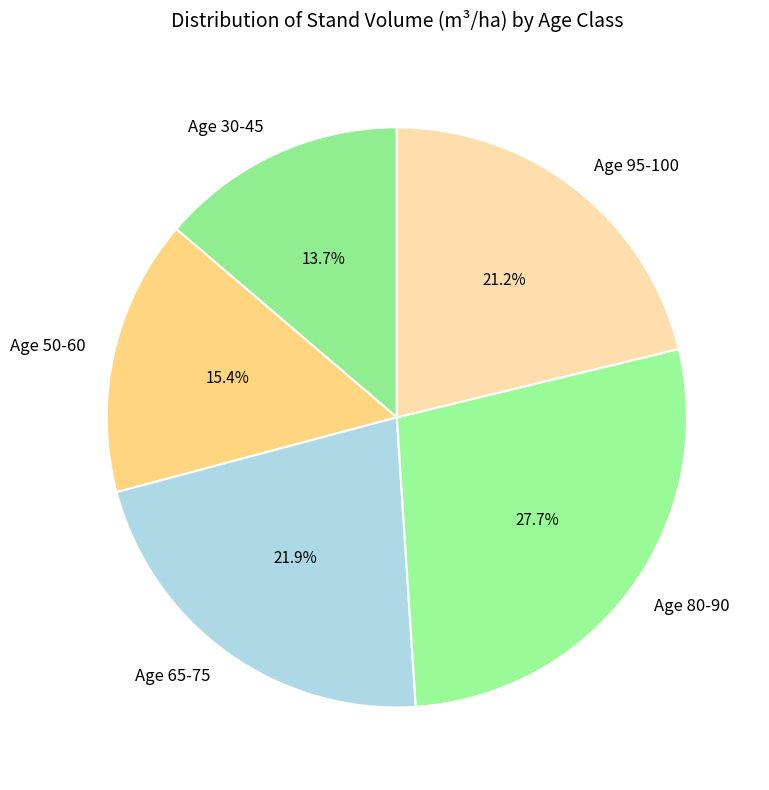

What percentage is NOT represented by Age 65-75?

78.1%